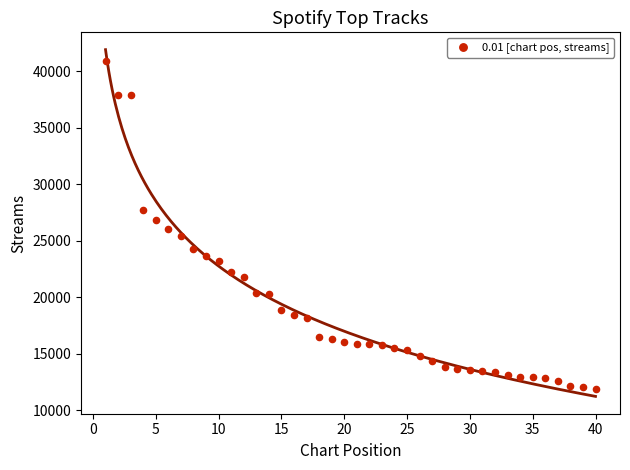

What is the range of Y values (max minus min)?

28983